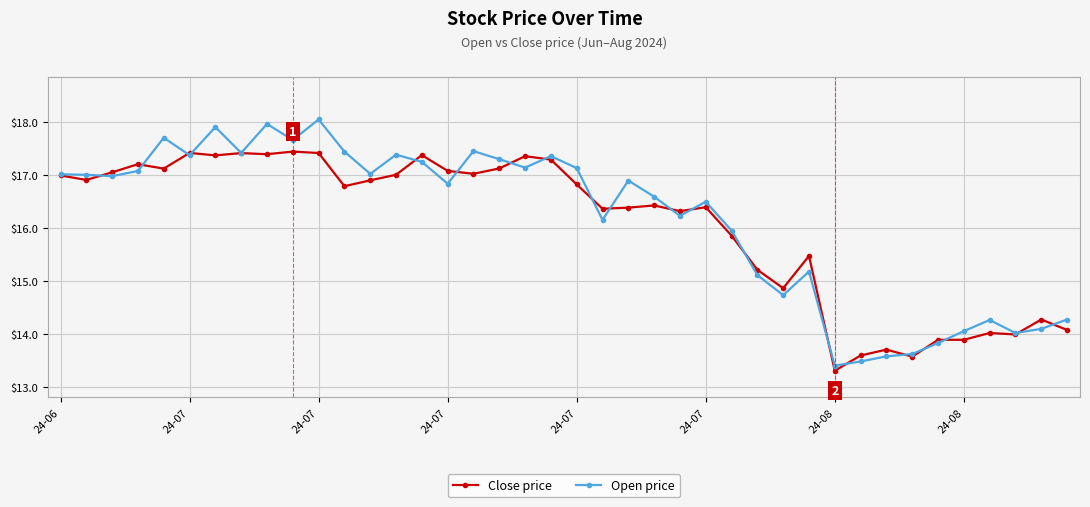

What is the maximum value shown in the chart?

18.0